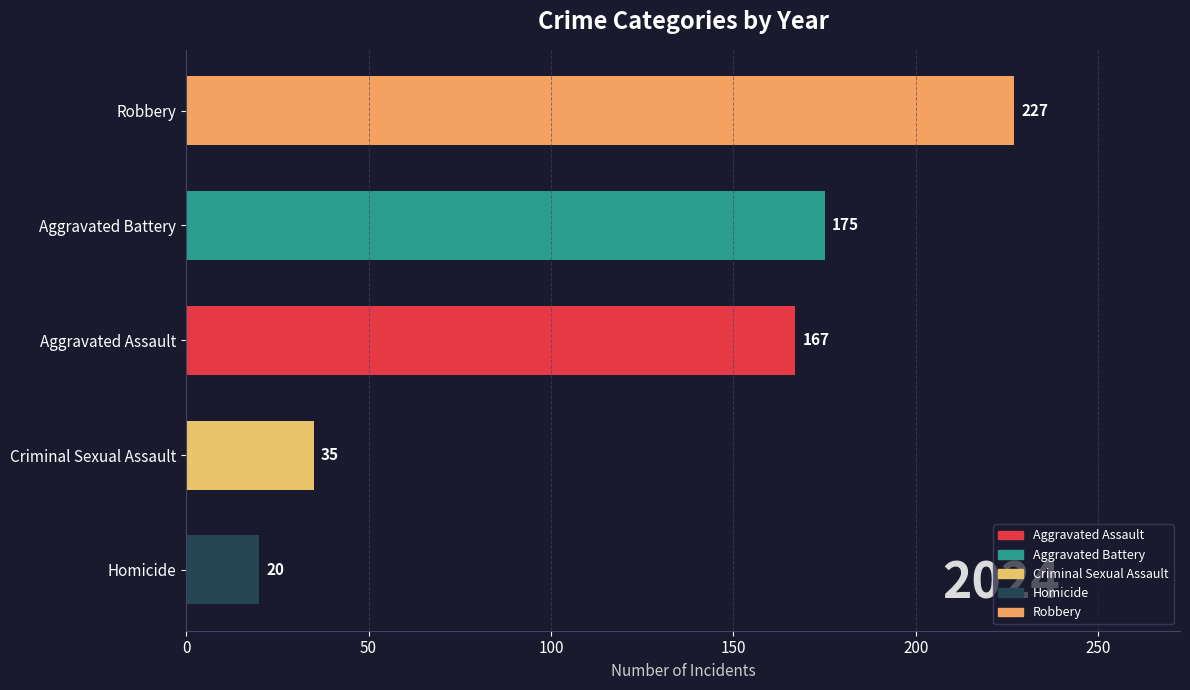

List the labels in order of value, smallest first.

Homicide, Criminal Sexual Assault, Aggravated Assault, Aggravated Battery, Robbery